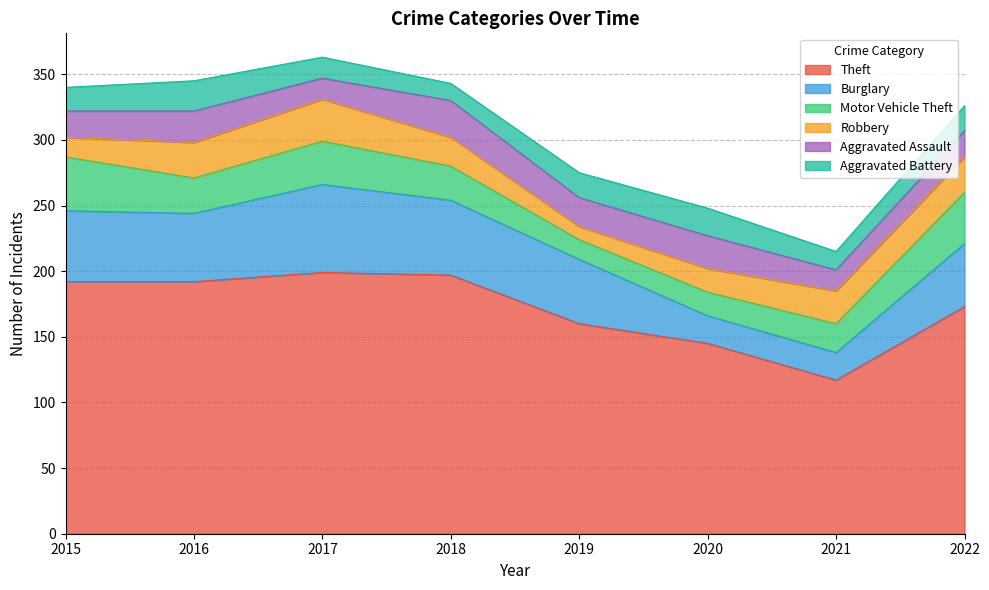

How many values in the Aggravated Assault series exceed 22?

3